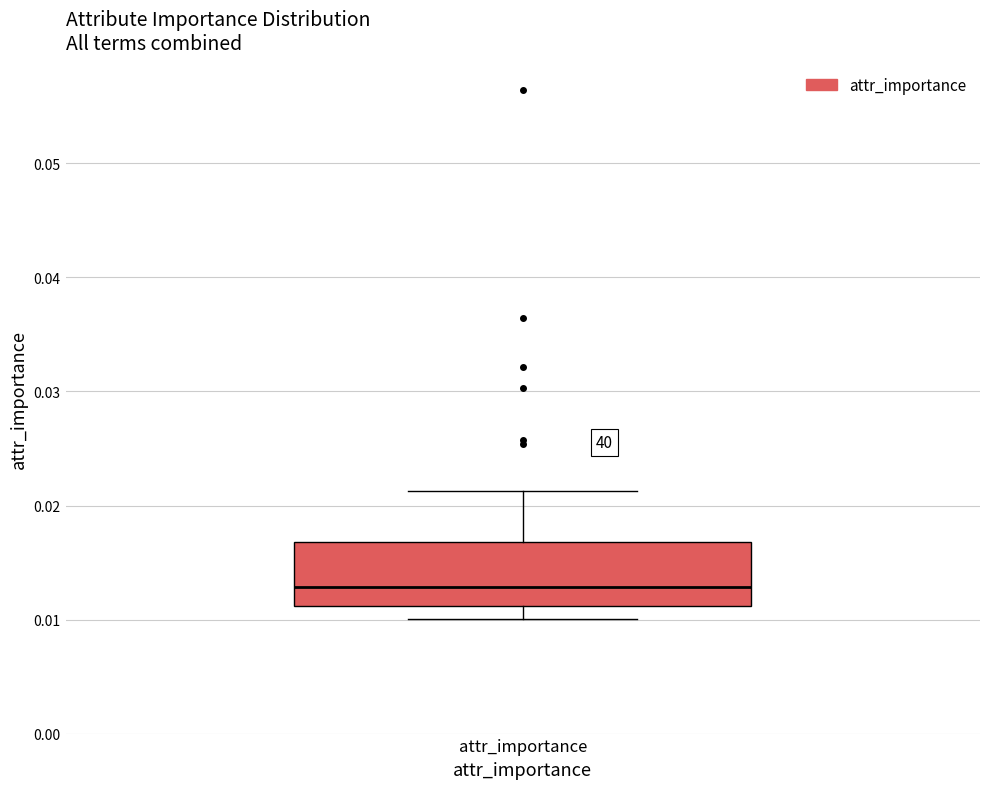

Read this box plot against the y-axis: the position of the median line, the range covered by the box, and the ends of both whiskers. The values are not printed on the chart, so give them approximately, as read against the axis.

median 0.013, box 0.011 to 0.017, whiskers 0.010 to 0.021